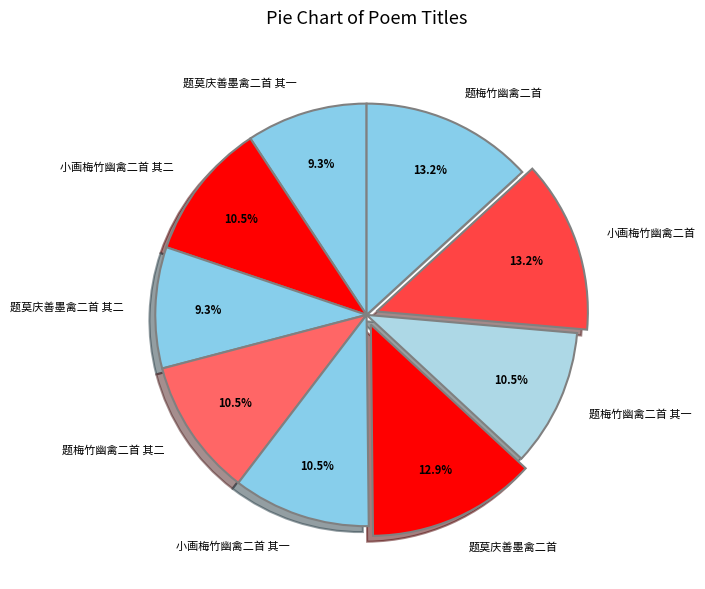

Count the number of slices in the pie.

9